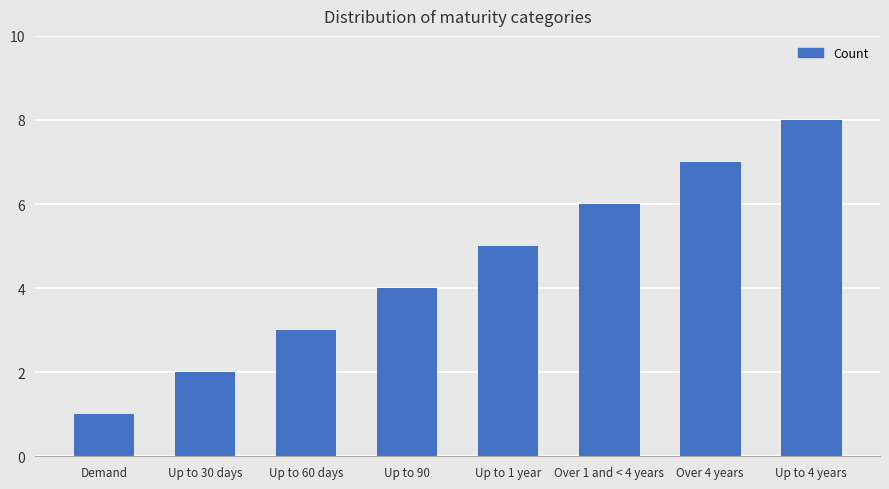

What is the sum of all values?

36